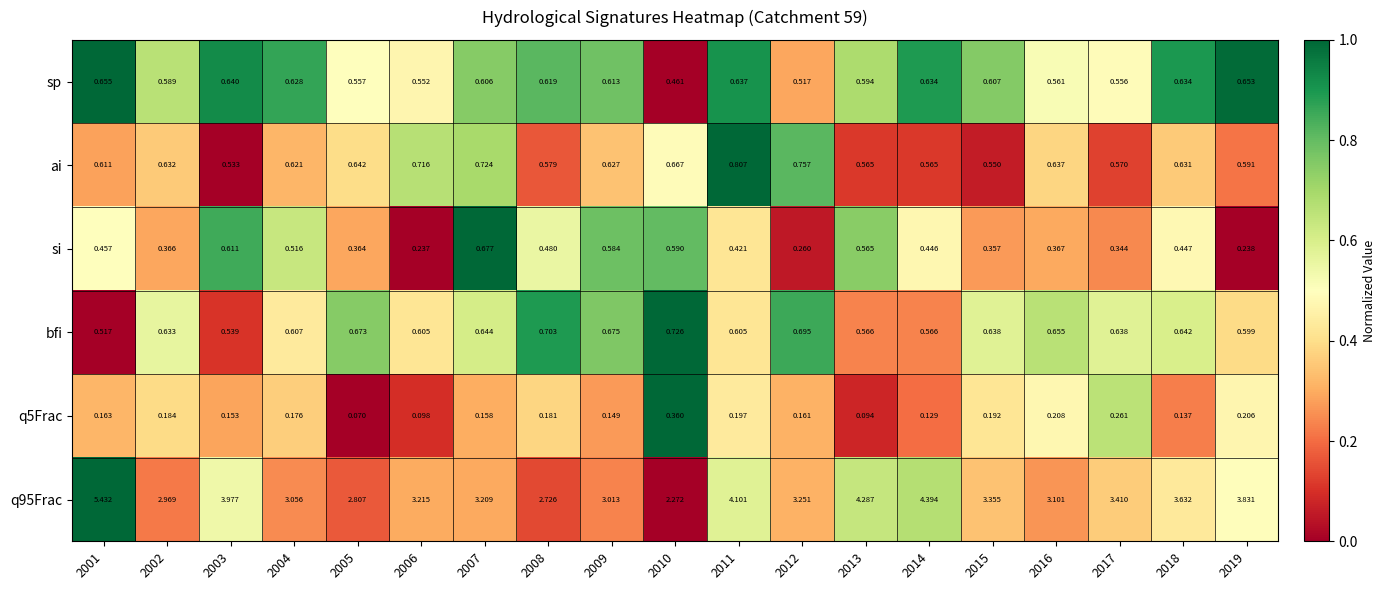

Is the value of q95Frac at 2006 greater than the value of sp at 2006?

Yes